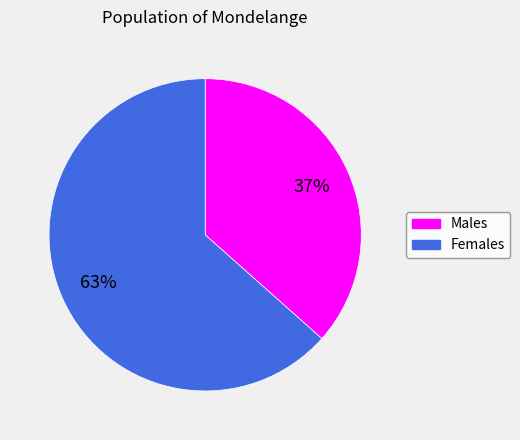

Is there any slice that represents more than half of the pie?

Yes